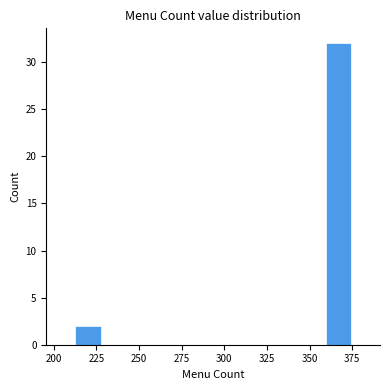

Around what value on the x-axis is the tallest bar? Give the approximate position of its centre, as read against the axis.

365